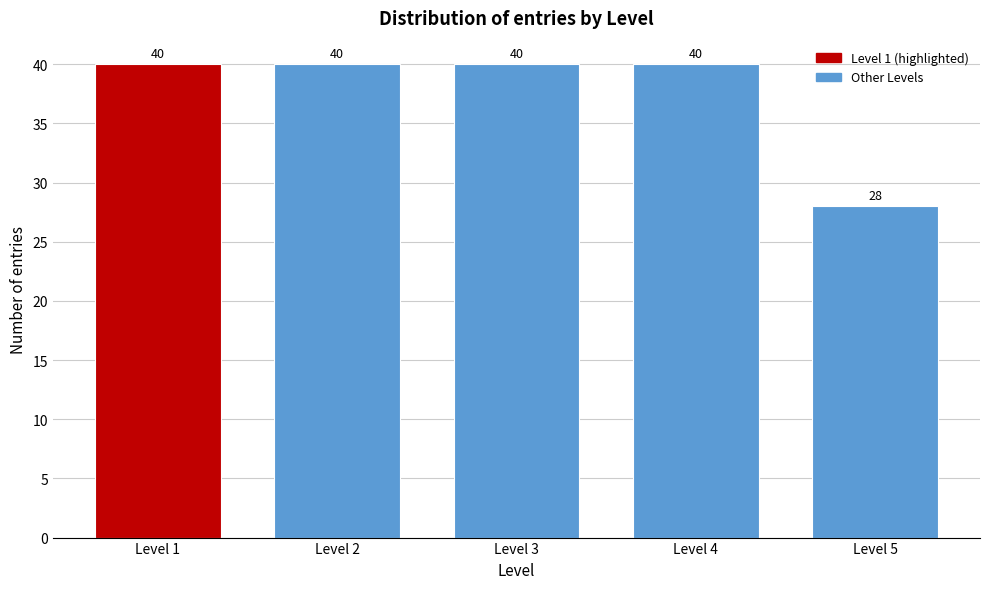

Reading right to left, list all the values displayed in this chart.

Level 5=28	Level 4=40	Level 3=40	Level 2=40	Level 1=40